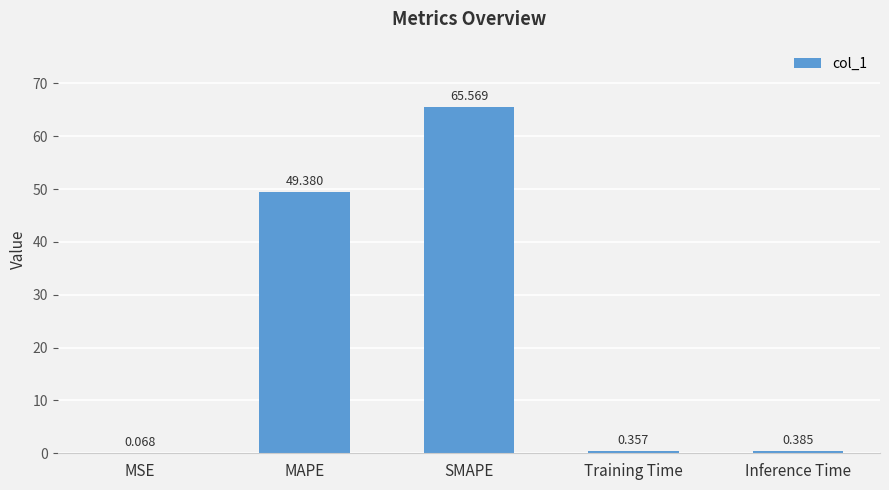

At which label is the value closest to 32?

MAPE